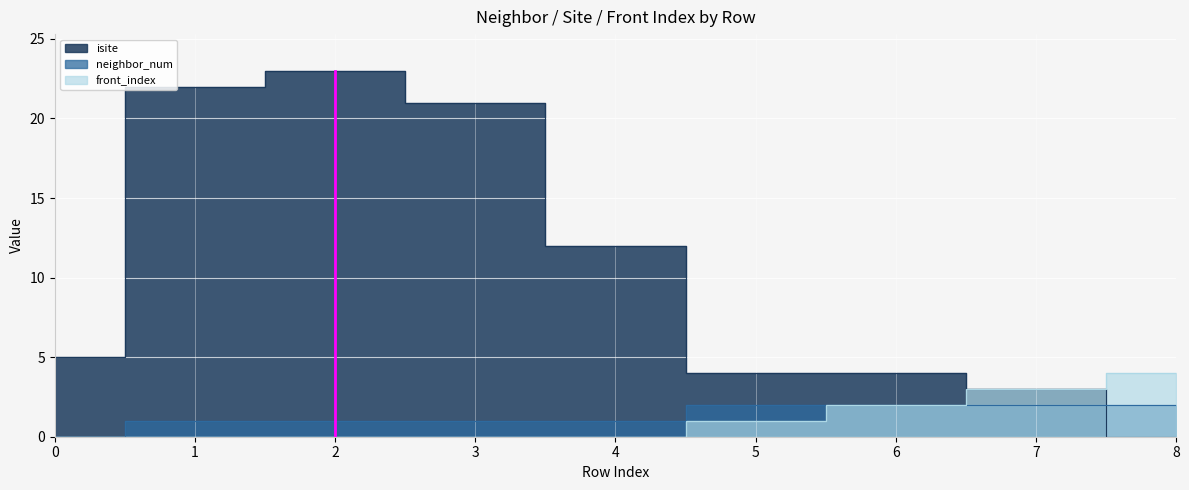

What is the total value across all series at 6?

8